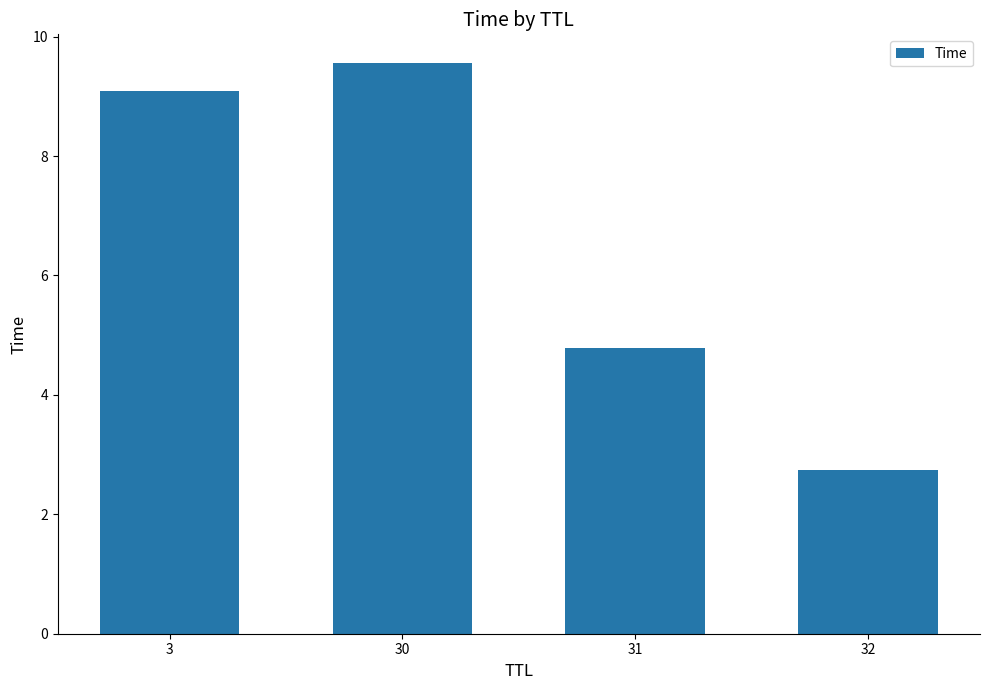

What is the sum of all values?

26.2